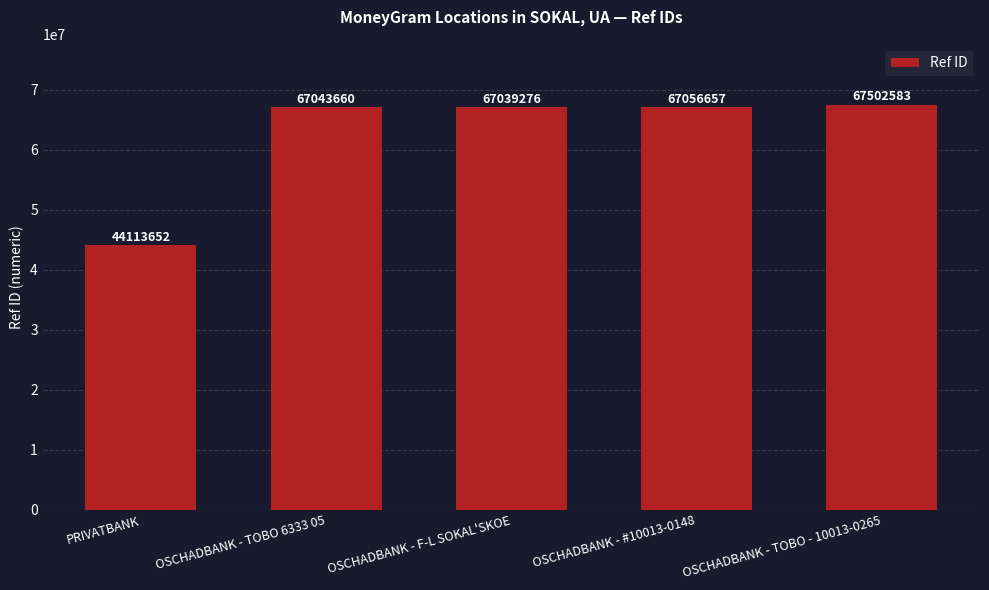

Between OSCHADBANK - TOBO 6333 05 and OSCHADBANK - F-L SOKAL'SKOE, which is larger?

OSCHADBANK - TOBO 6333 05